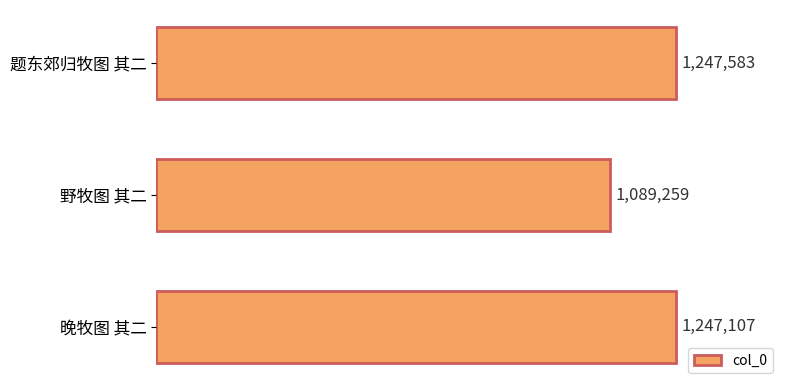

What is the smallest value displayed?

1089259